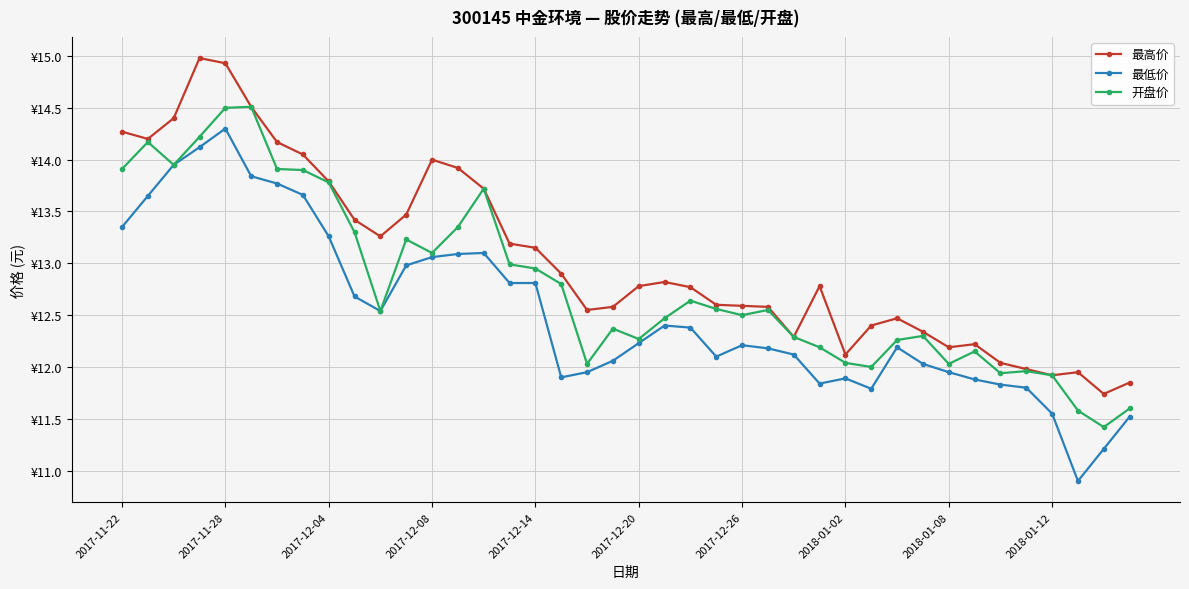

What are all the series names shown in the legend?

最高价, 最低价, 开盘价